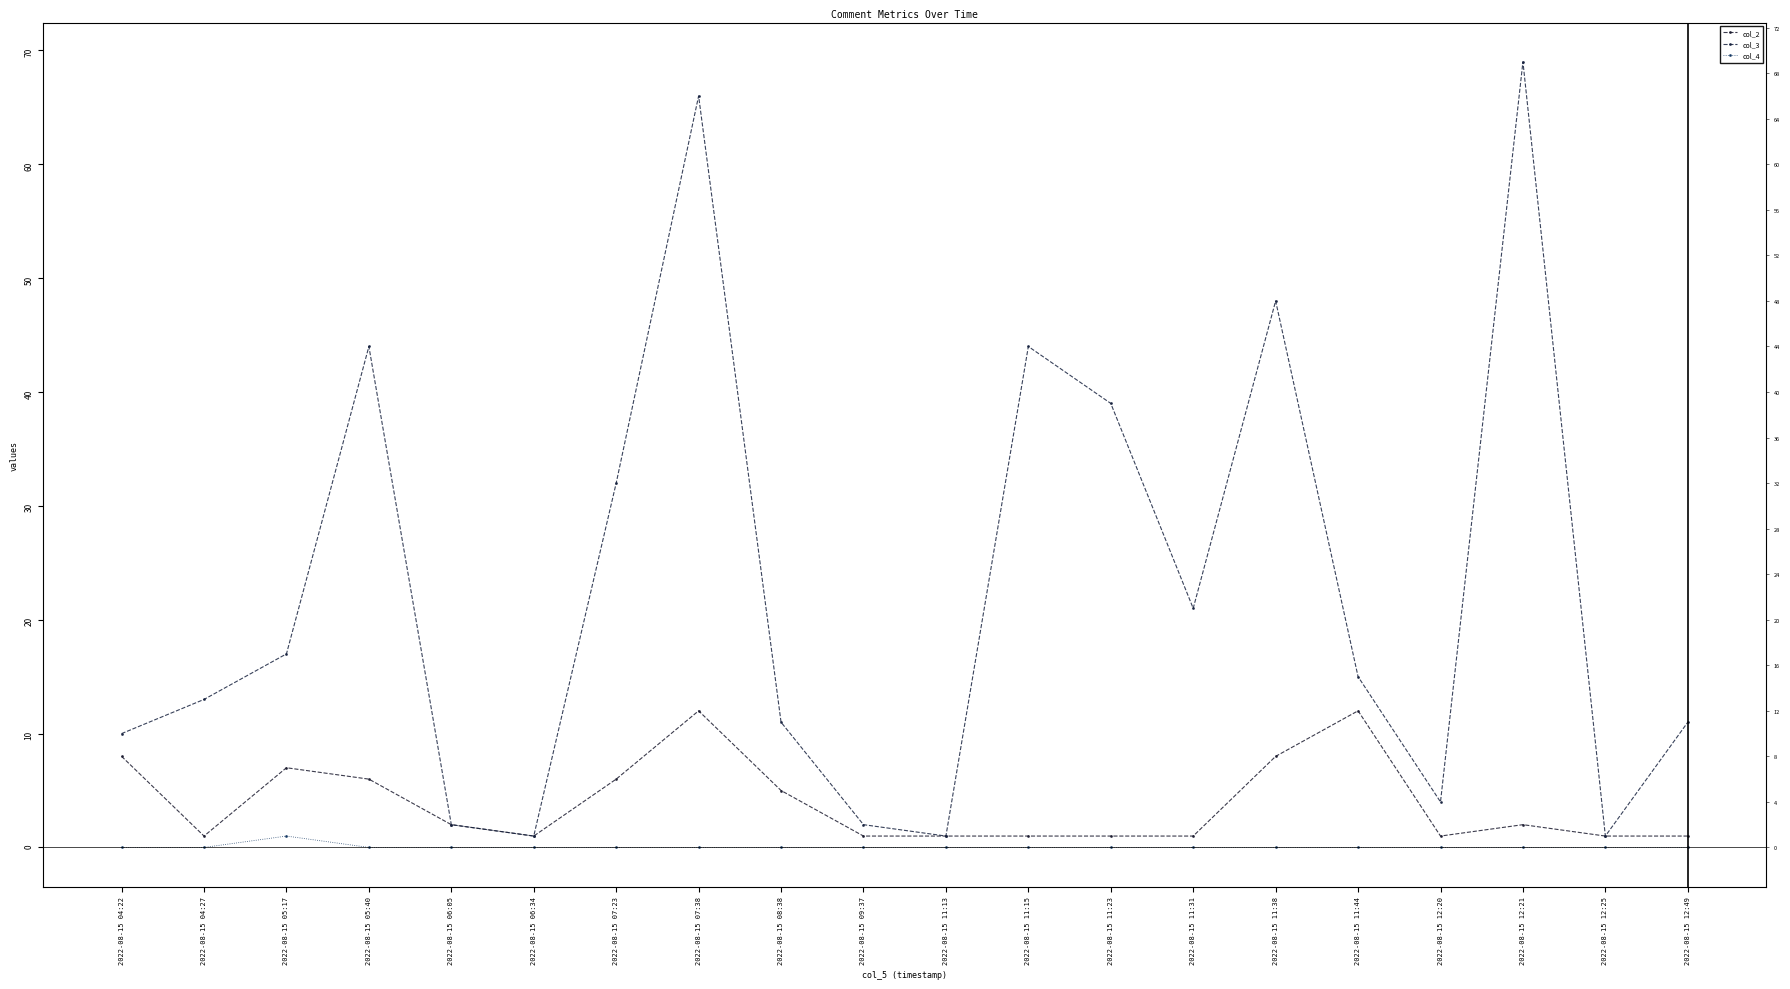

True or false: col_3 and col_2 cross at least once.

False